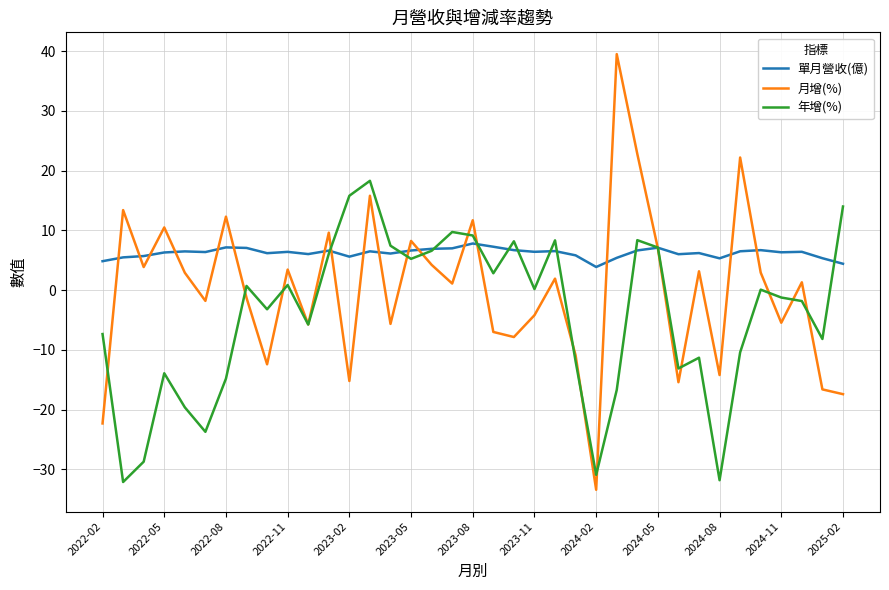

Which series has the widest spread of values?

月增(%)